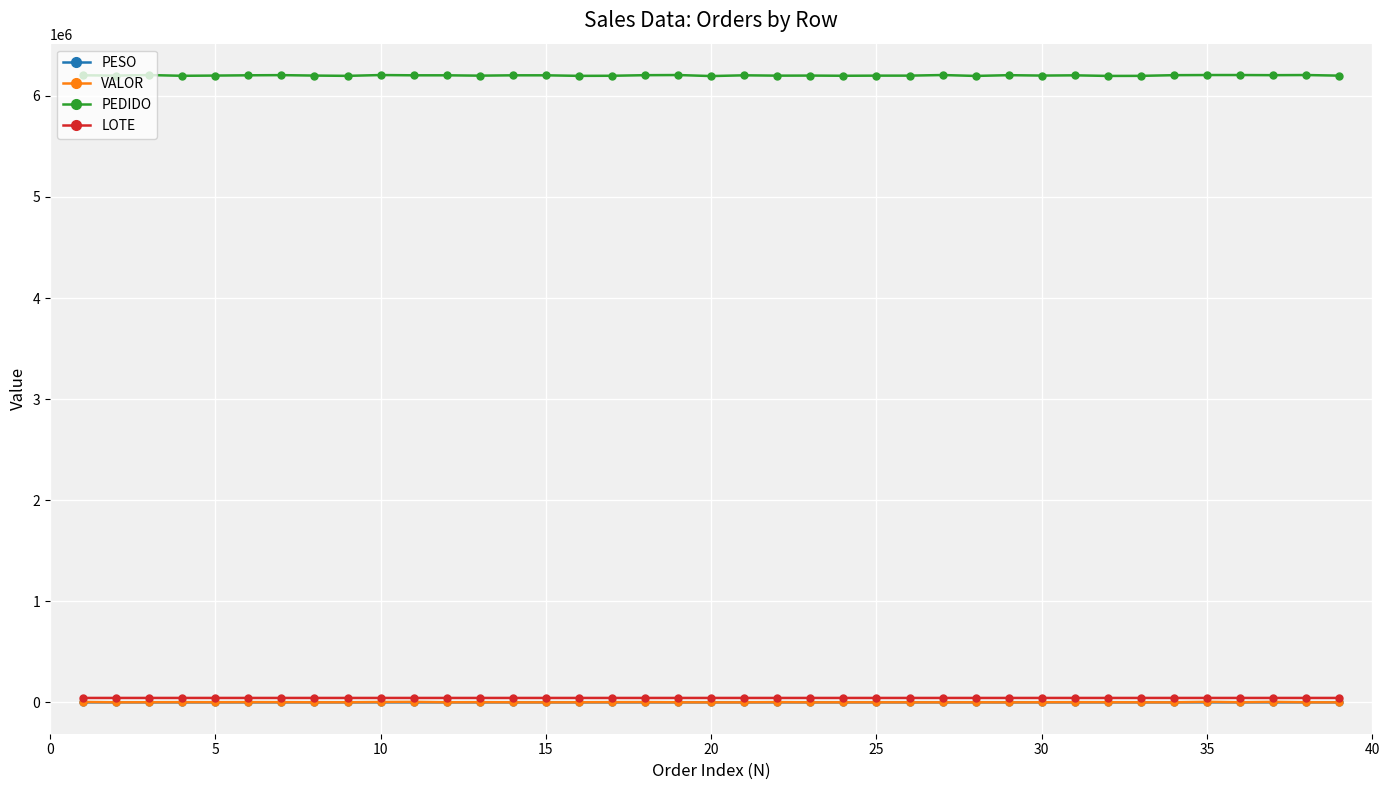

Does the chart have visible grid lines?

Yes